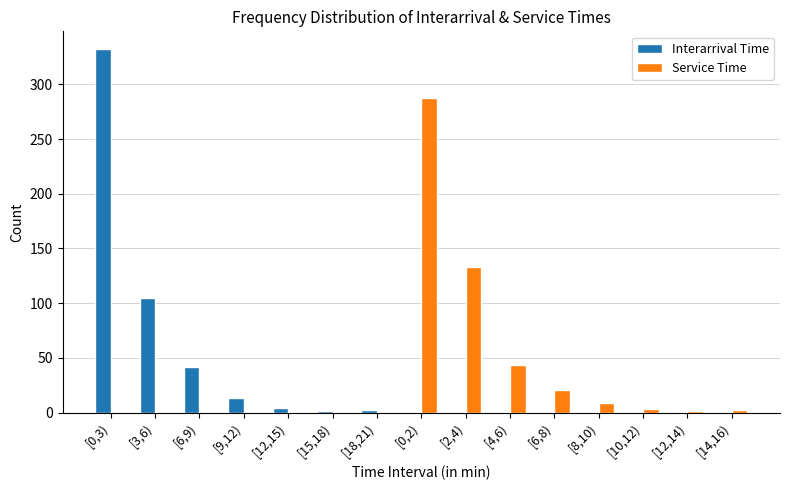

How many series are shown in this chart?

2